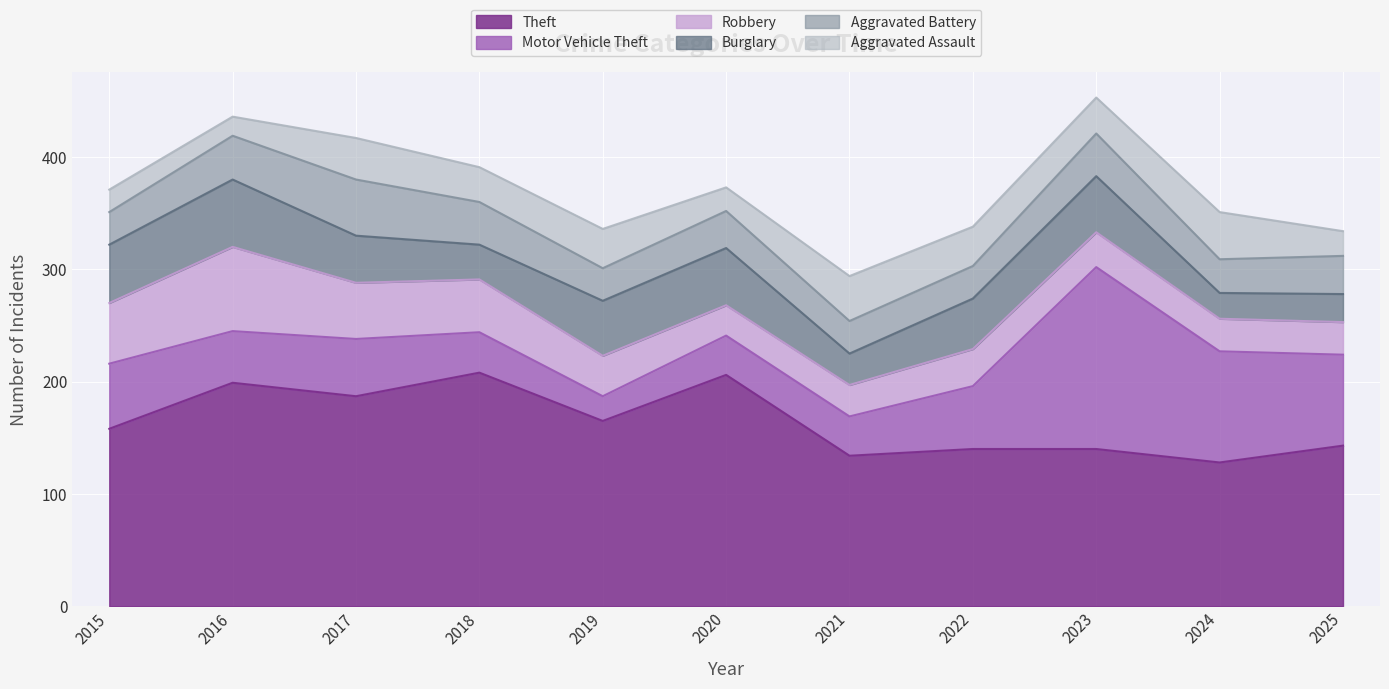

Does the chart display data point markers on the line(s)?

No